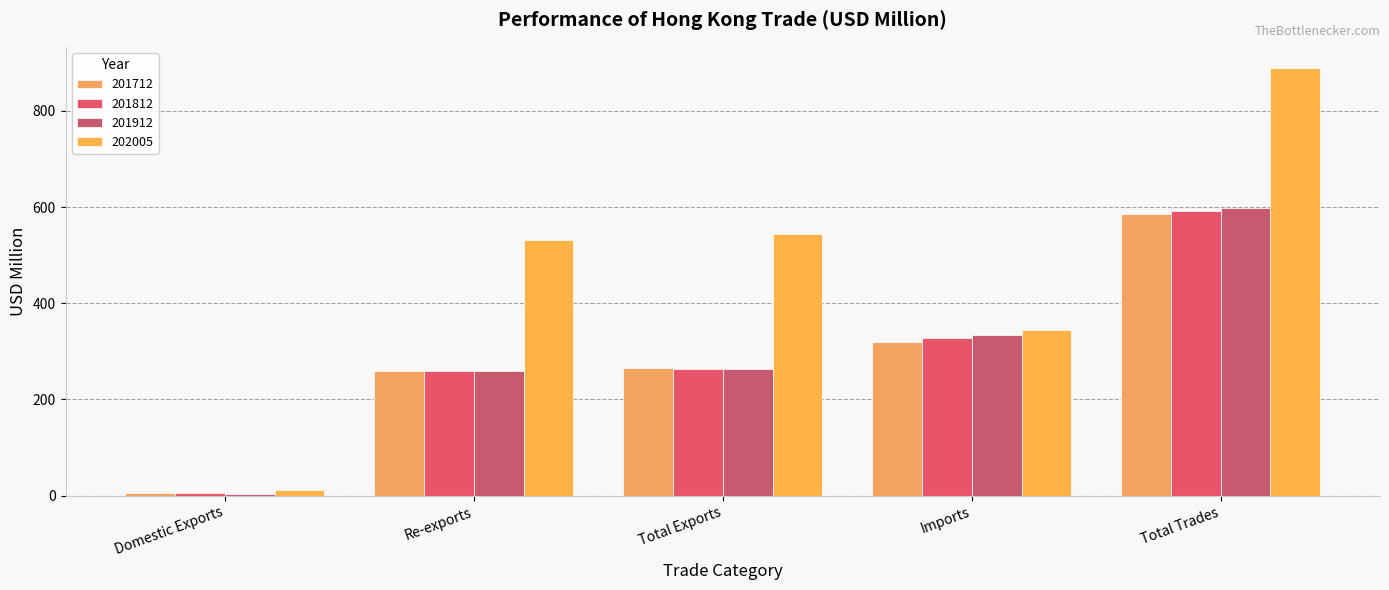

What is the sum of all 201912 values?

1458.8